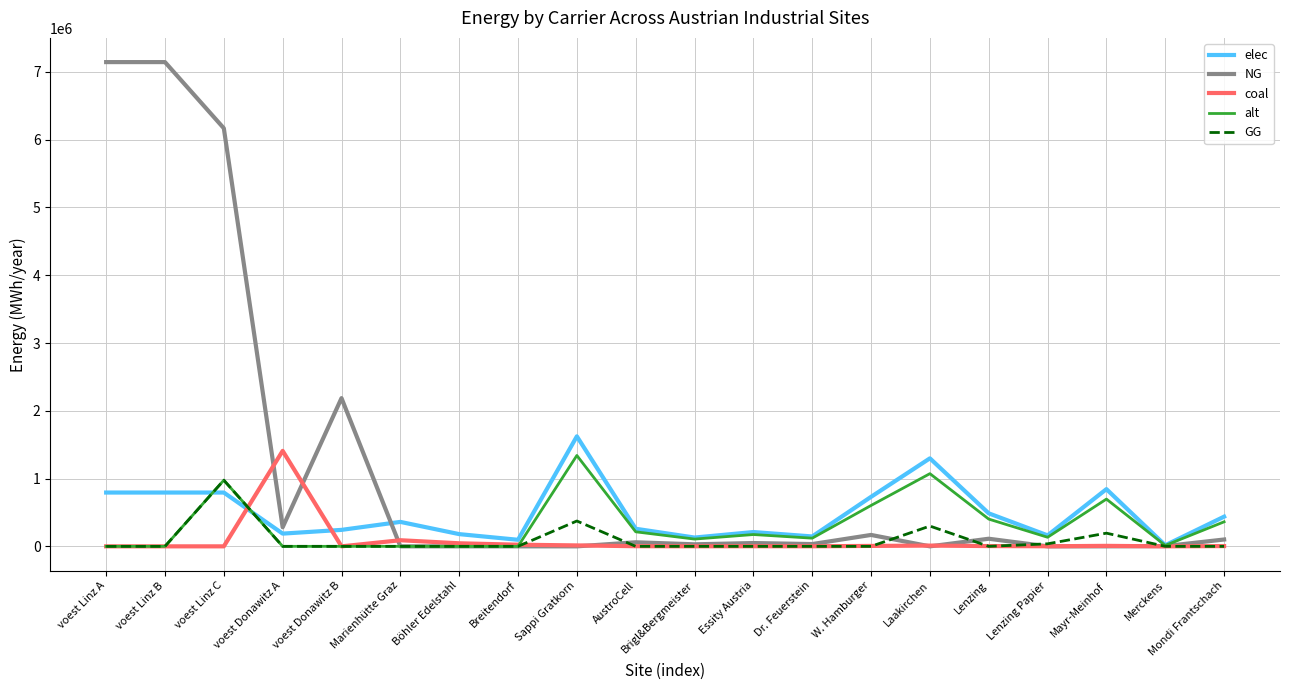

Which series has the widest spread of values?

NG